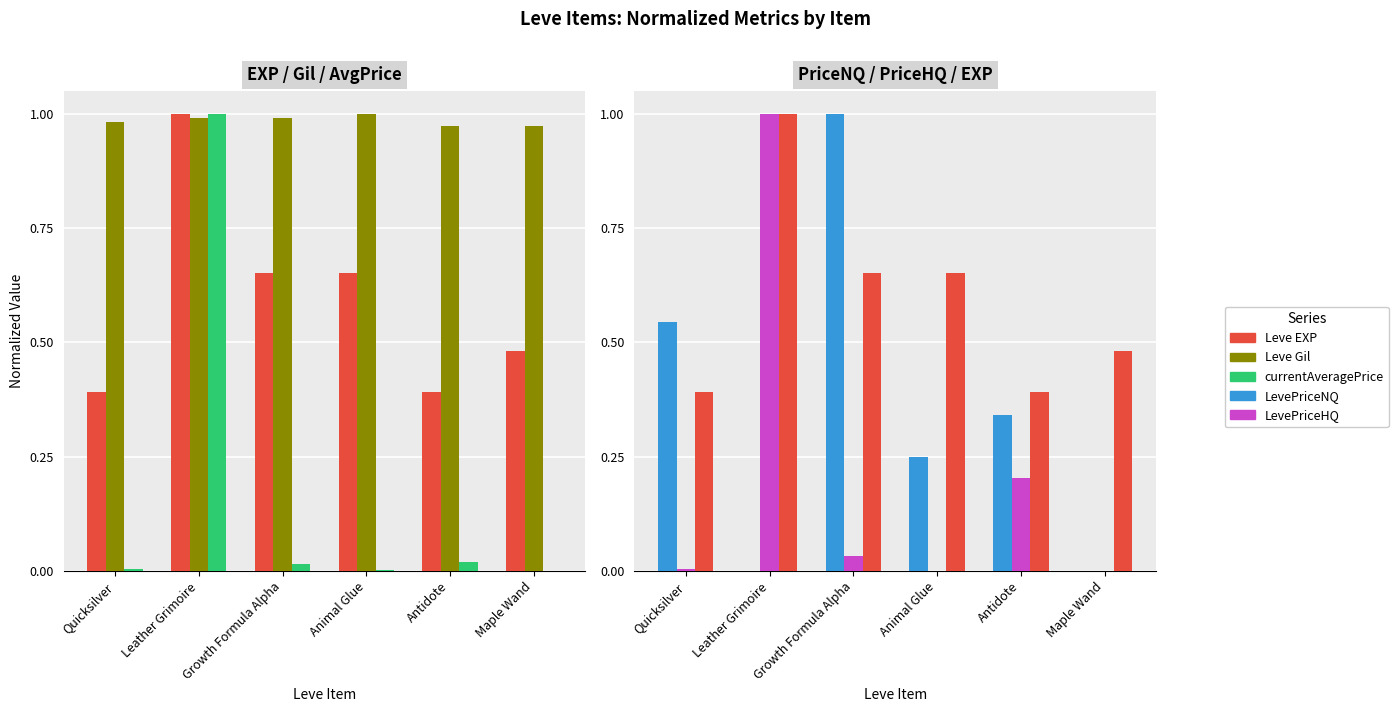

How many bars are there in total?

30